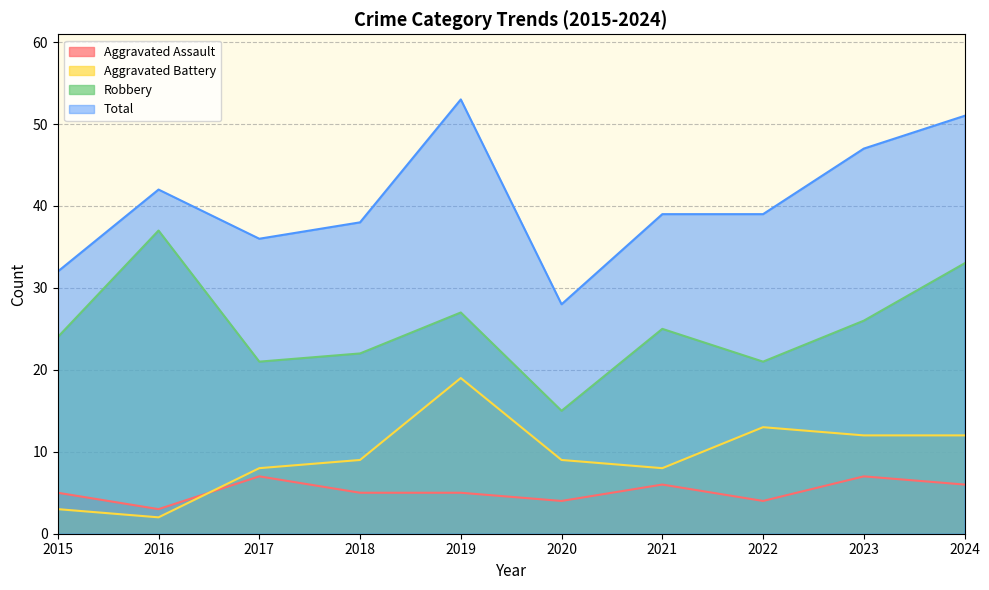

Reading left to right, what are all the values shown in this chart?

Aggravated Assault: 5	3	7	5	5	4	6	4	7	6
Aggravated Battery: 3	2	8	9	19	9	8	13	12	12
Robbery: 24	37	21	22	27	15	25	21	26	33
Total: 32	42	36	38	53	28	39	39	47	51